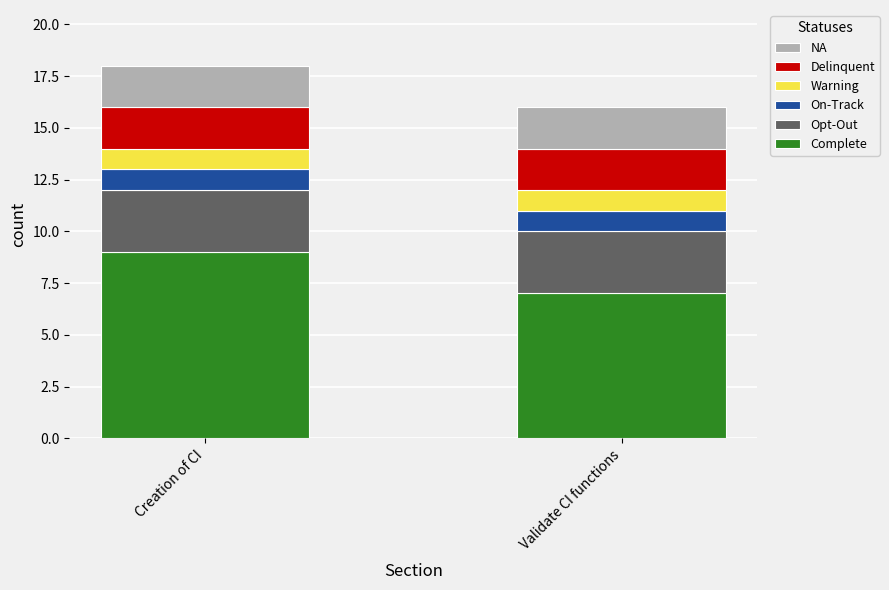

Reading right to left, list the values for the Complete series.

7	9